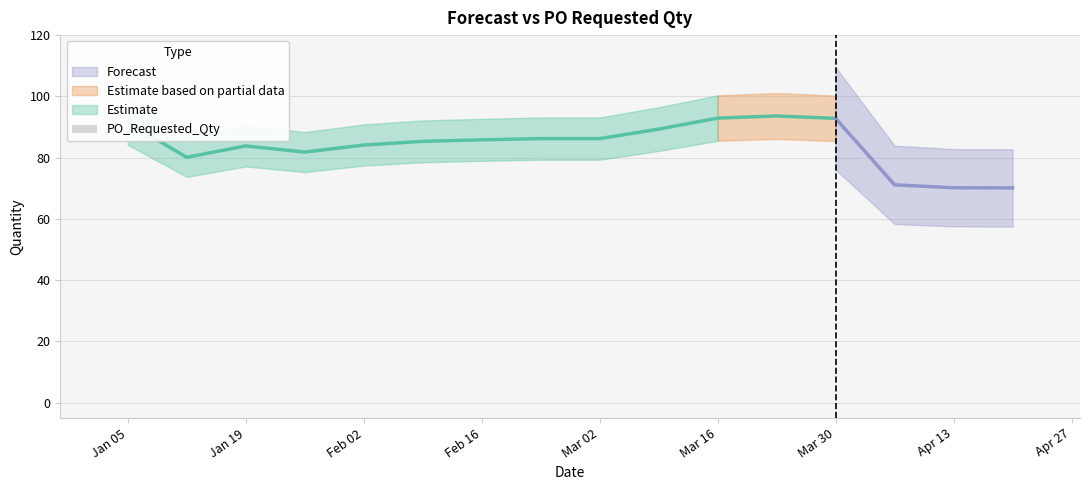

At which category is the sum across all series the highest?

2025-03-23